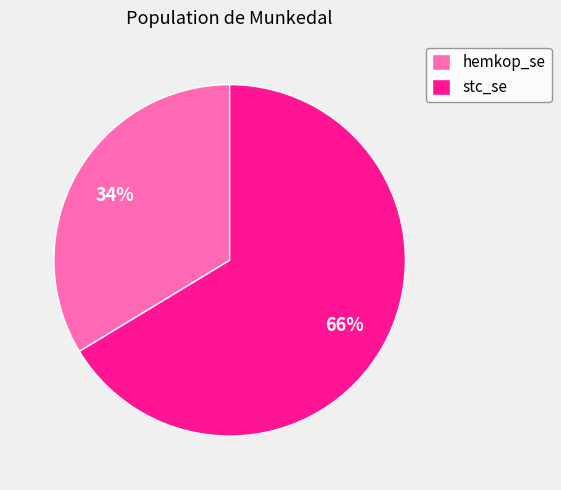

Which slice represents more than half of the pie?

stc_se